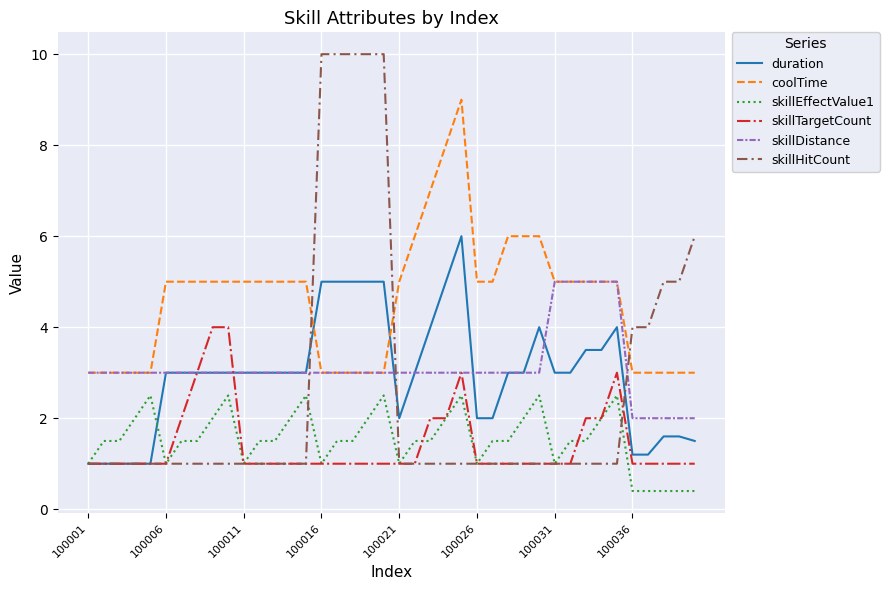

What are all the series names shown in the legend?

duration, coolTime, skillEffectValue1, skillTargetCount, skillDistance, skillHitCount